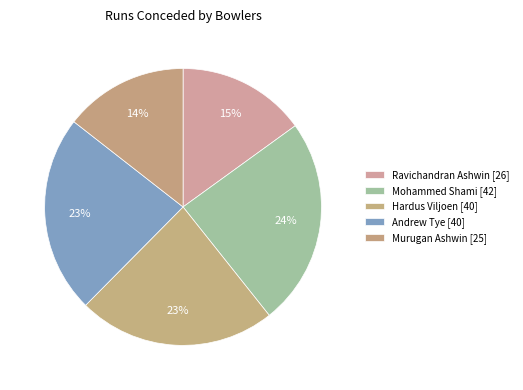

The Ravichandran Ashwin slice represents 23% of the pie. True or false?

False